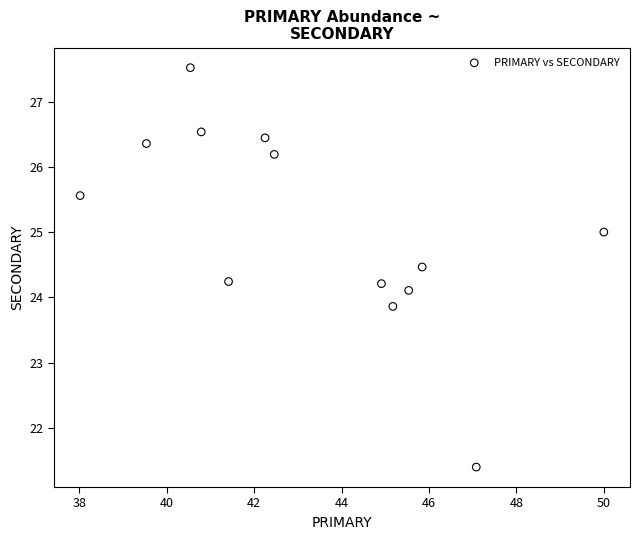

What is the range of X values (max minus min)?

12.0